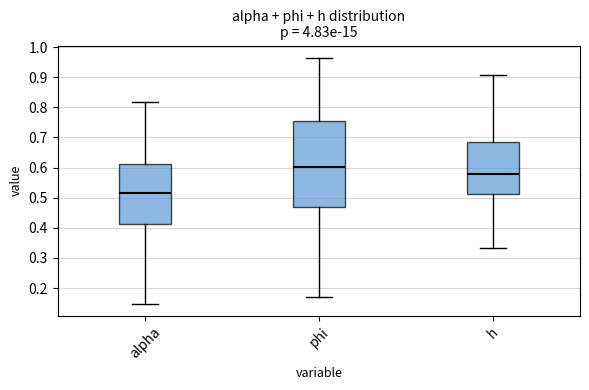

Where does the upper whisker of the box for h end on the y-axis? The values are not printed on the chart, so give them approximately, as read against the axis.

0.91